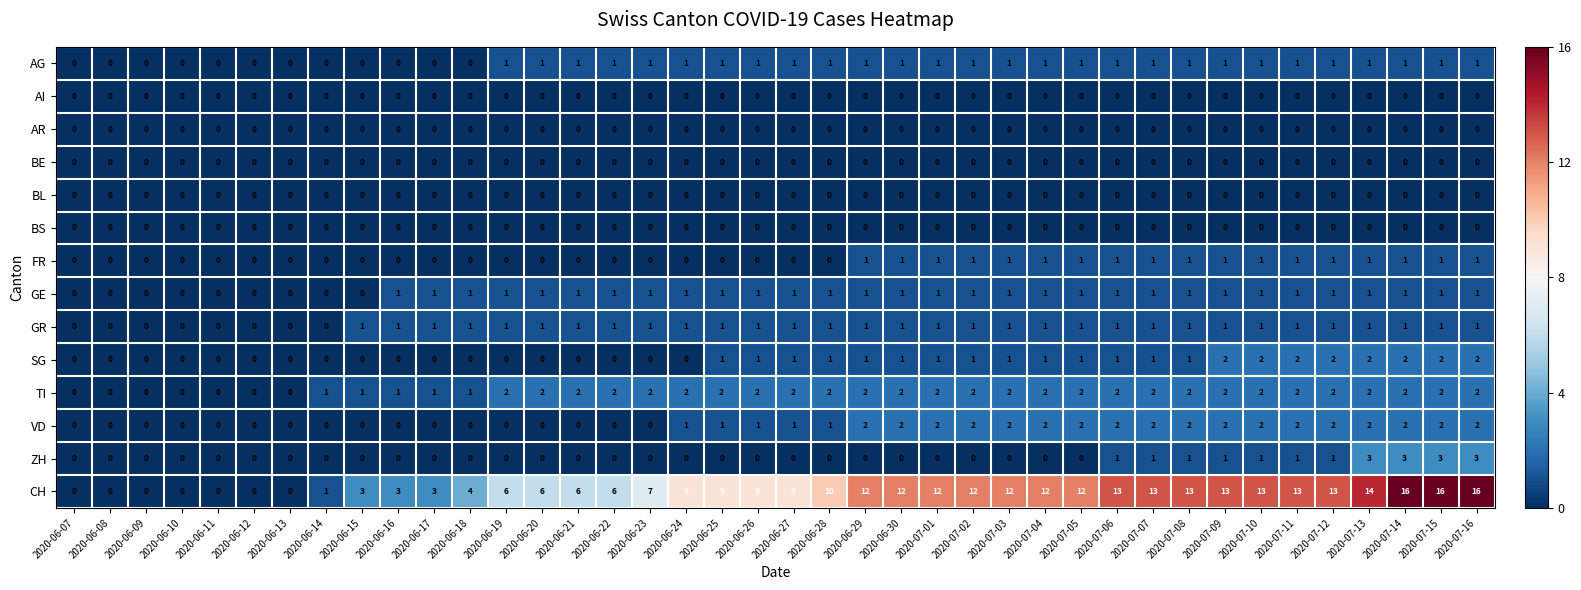

The value of SG at 2020-07-01 is 0. True or false?

False